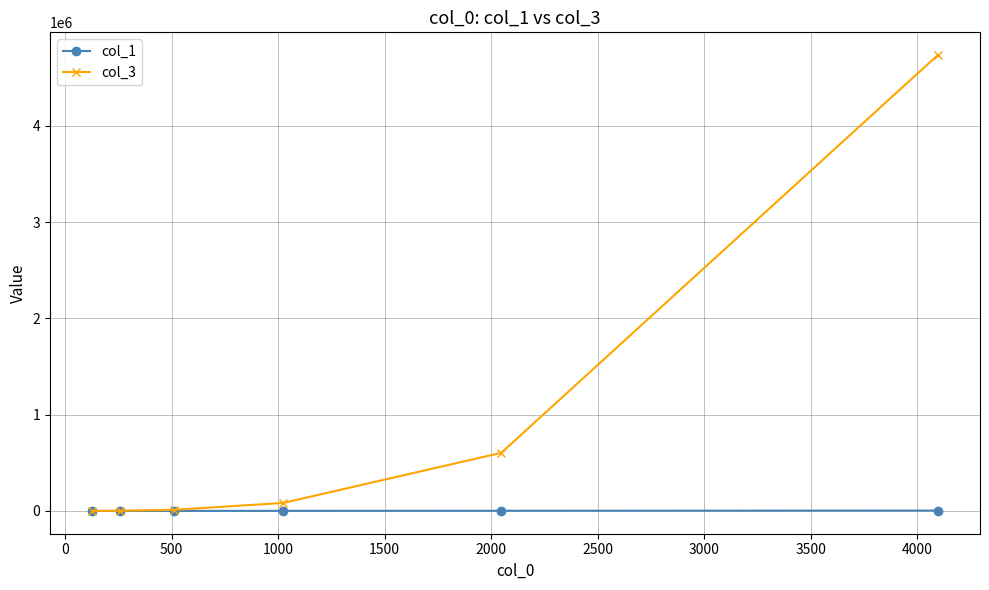

How many data points in col_3 are above 83082?

3